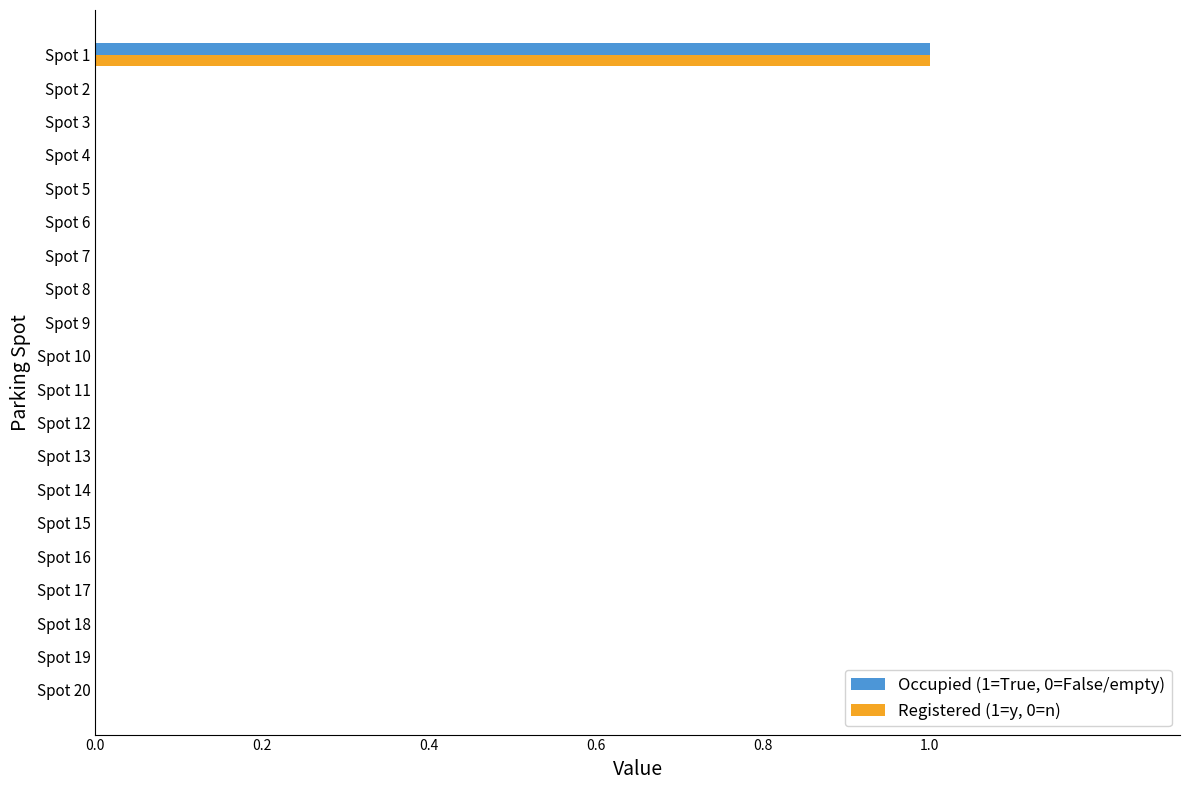

At which label does Registered (1=y, 0=n) reach its peak?

Spot 1